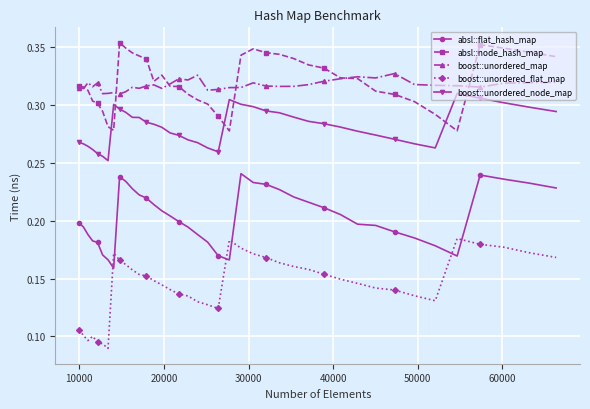

At how many categories does at least one series exceed 0?

40